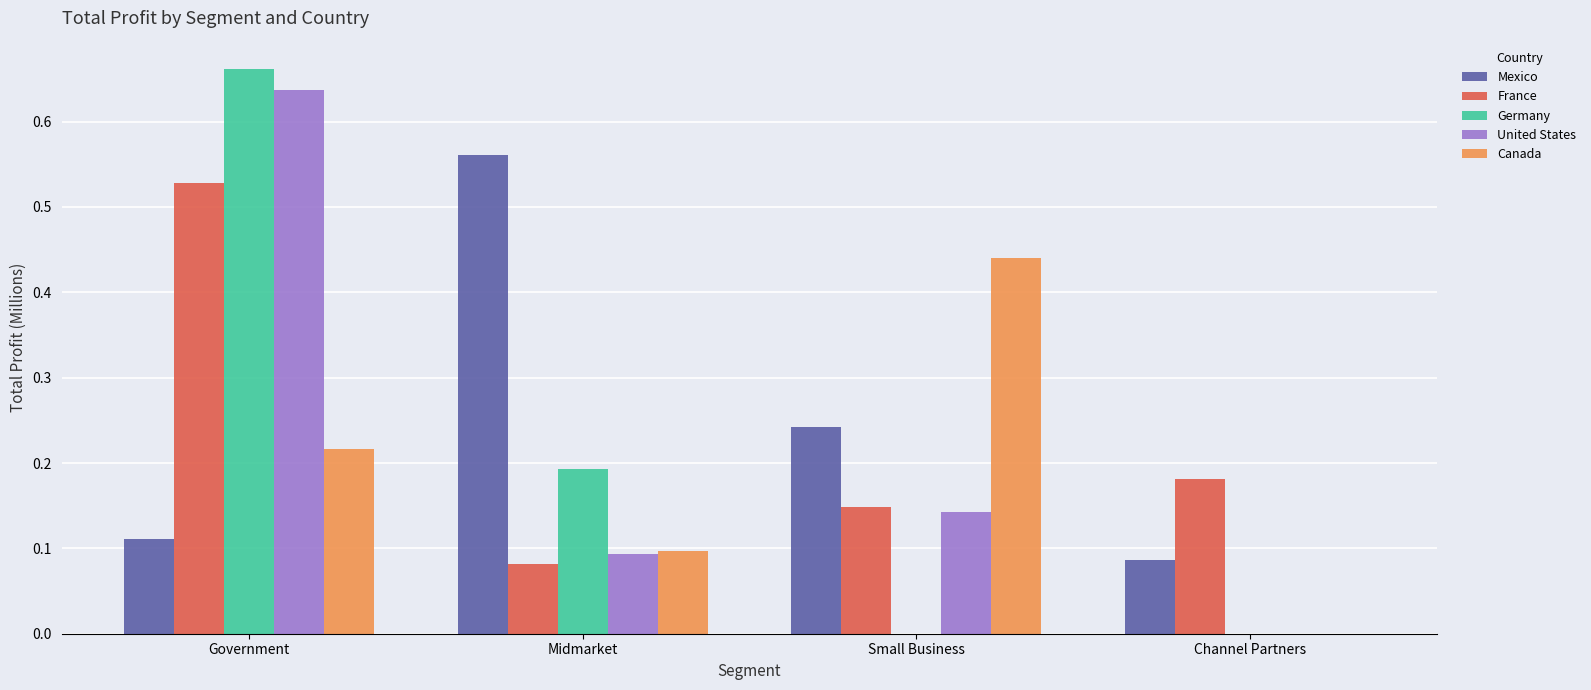

Count the number of categories in the chart.

4